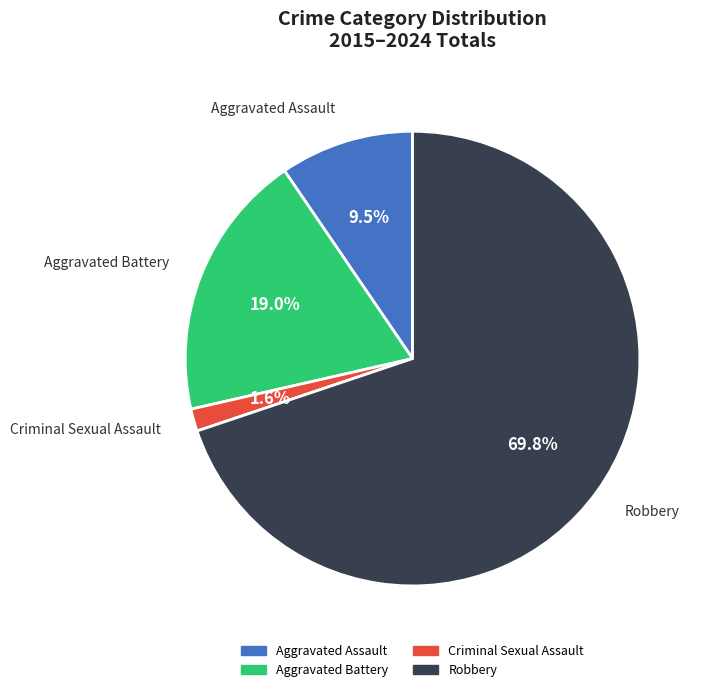

Count the number of slices in the pie.

4